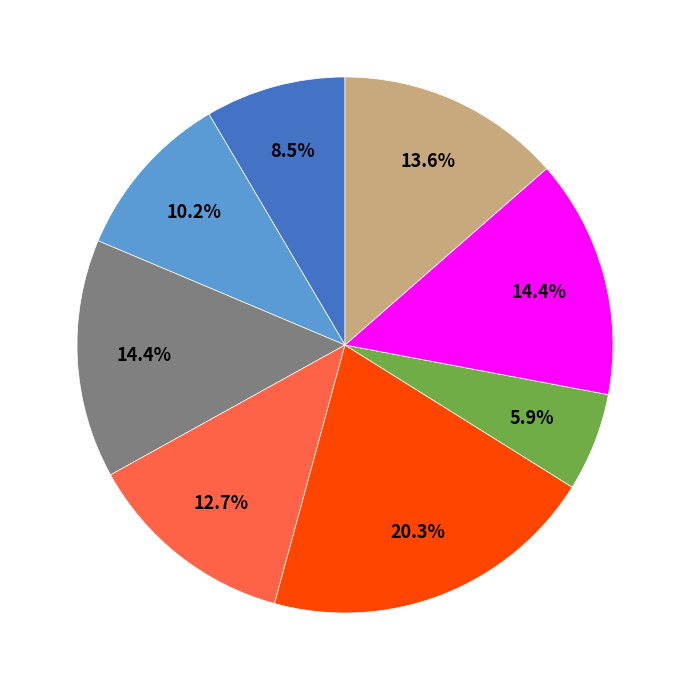

Is there any slice that represents more than half of the pie?

No